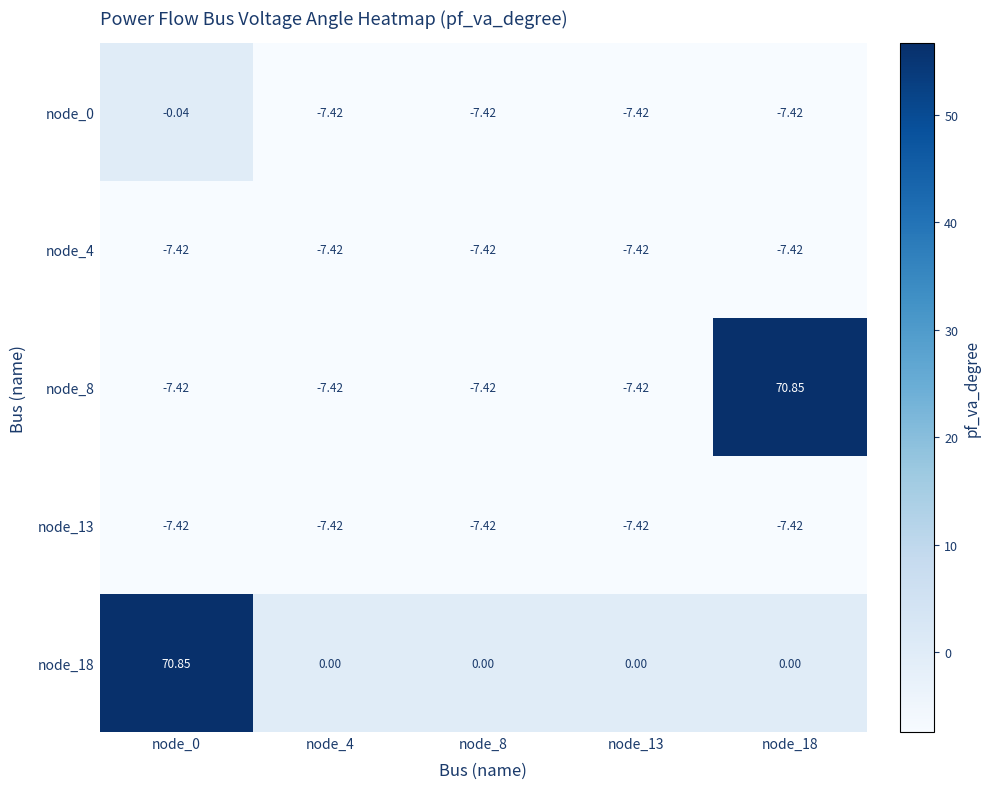

What is the total value across all series at node_8?

-29.7